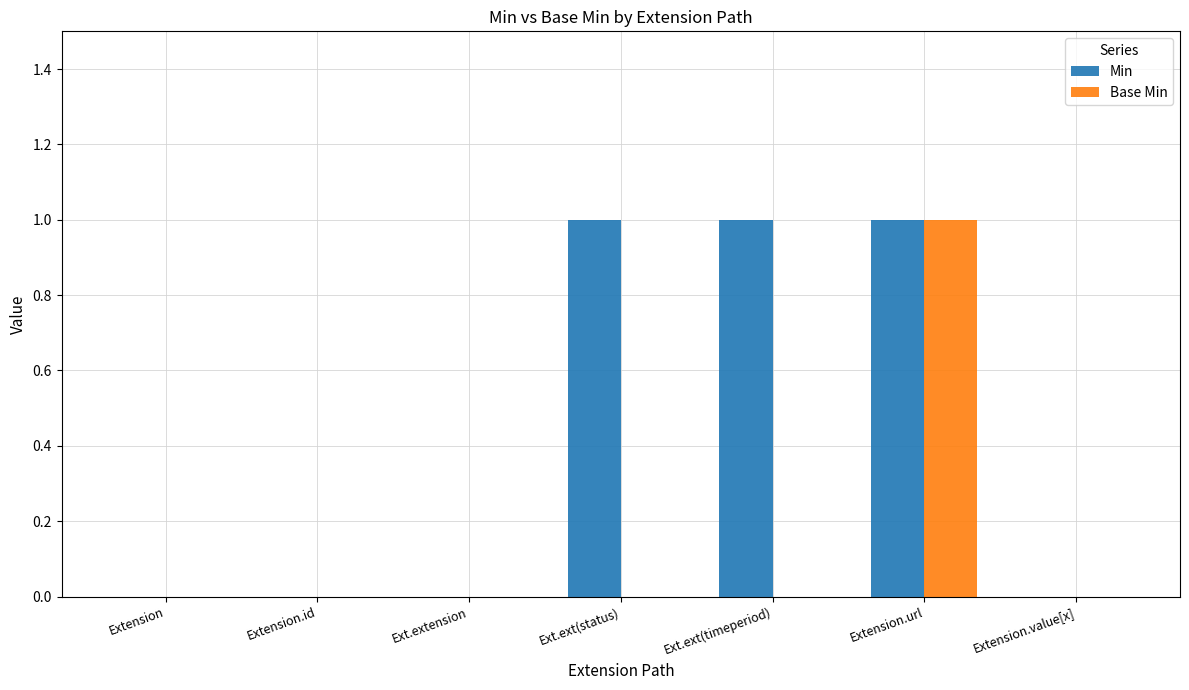

True or false: Base Min has a value of 1 at Ext.ext(timeperiod).

False